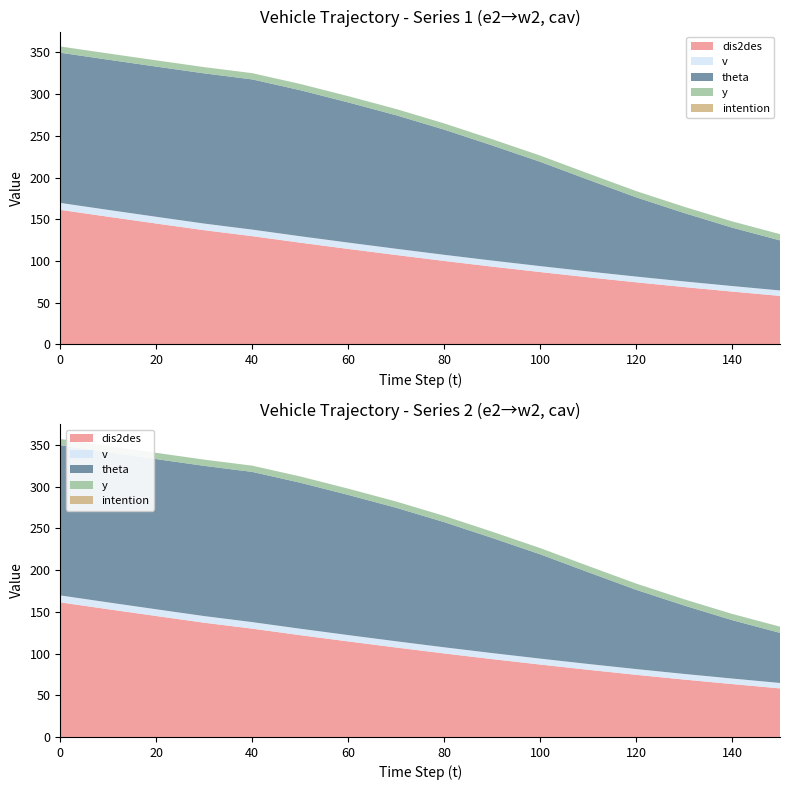

Reading right to left, list all the values displayed in this chart.

dis2des: 150=58.2	140=63.4	130=68.8	120=74.5	110=80.5	100=86.8	90=93.3	80=100.1	70=107.2	60=114.5	50=122.0	40=129.8	30=136.9	20=144.9	10=153.1	0=161.3
v: 150=6.5	140=6.7	130=6.8	120=6.9	110=7.0	100=7.1	90=7.2	80=7.4	70=7.5	60=7.6	50=7.7	40=7.8	30=8.0	20=8.1	10=8.2	0=8.3
theta: 150=60.0	140=70.0	130=82.0	120=95.0	110=110.0	100=125.0	90=138.0	80=150.0	70=160.0	60=168.0	50=175.0	40=180.0	30=180.0	20=180.0	10=180.0	0=180.0
y: 150=7.5	140=7.5	130=7.5	120=7.5	110=7.5	100=7.5	90=7.5	80=7.5	70=7.5	60=7.5	50=7.5	40=7.5	30=7.5	20=7.5	10=7.5	0=7.5
intention: 150=0.0	140=0.0	130=0.0	120=0.0	110=0.0	100=0.0	90=0.0	80=0.0	70=0.0	60=0.0	50=0.0	40=0.0	30=0.0	20=0.0	10=0.0	0=0.0